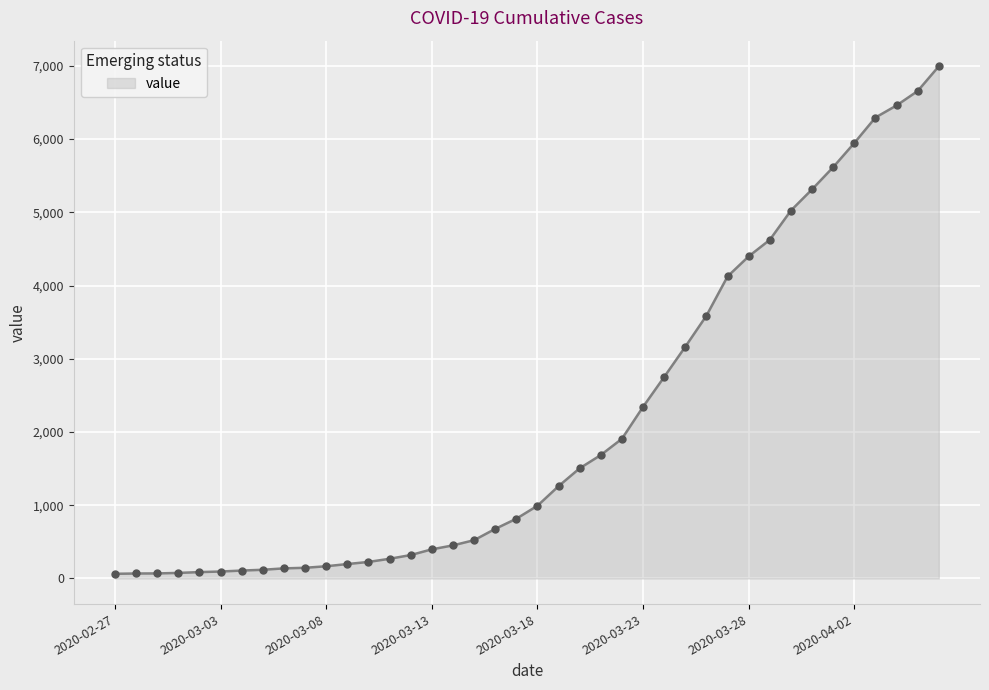

What is the maximum value shown in the chart?

6995